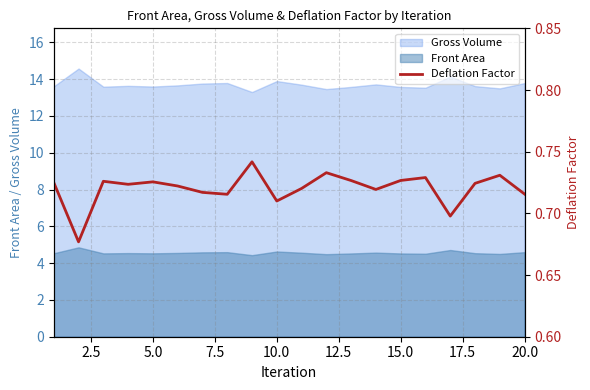

What is the minimum value shown in the chart?

0.7